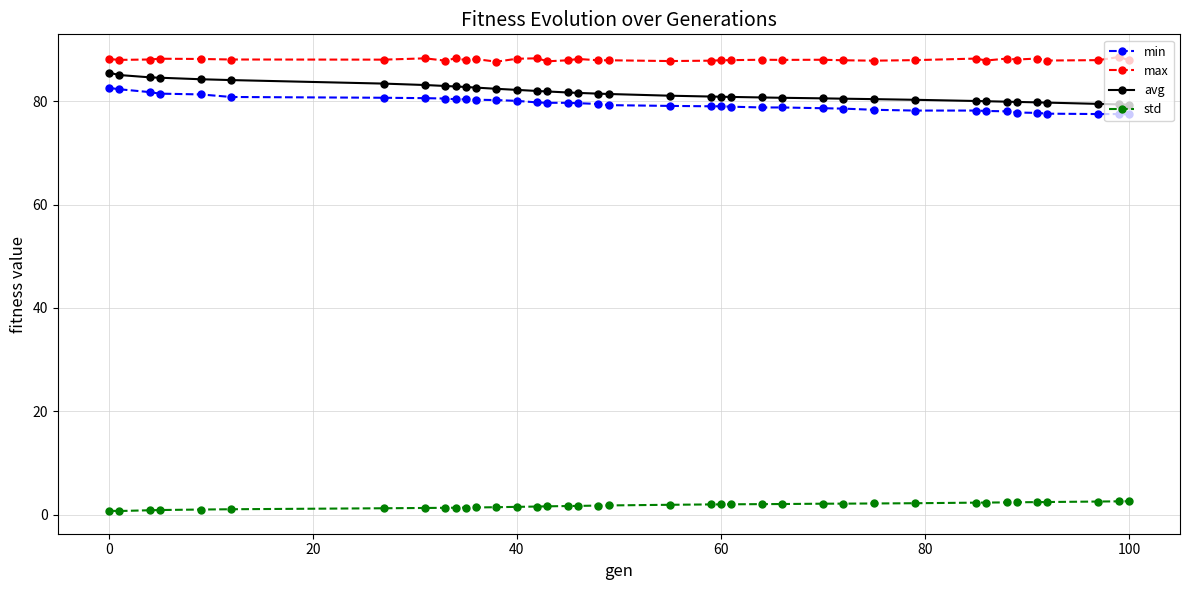

What is the highest value of the avg series?

85.5